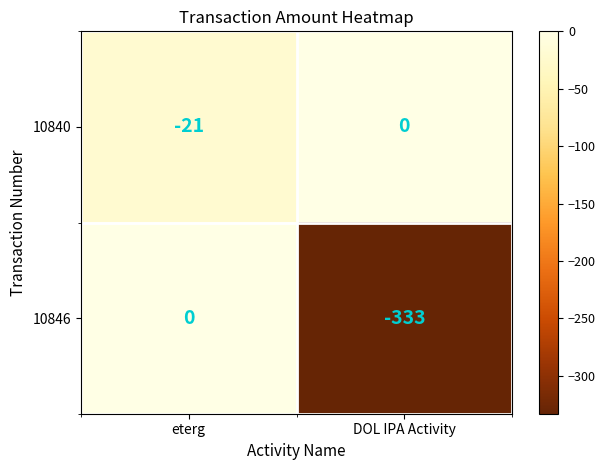

Which series changed the most between eterg and DOL IPA Activity?

10846